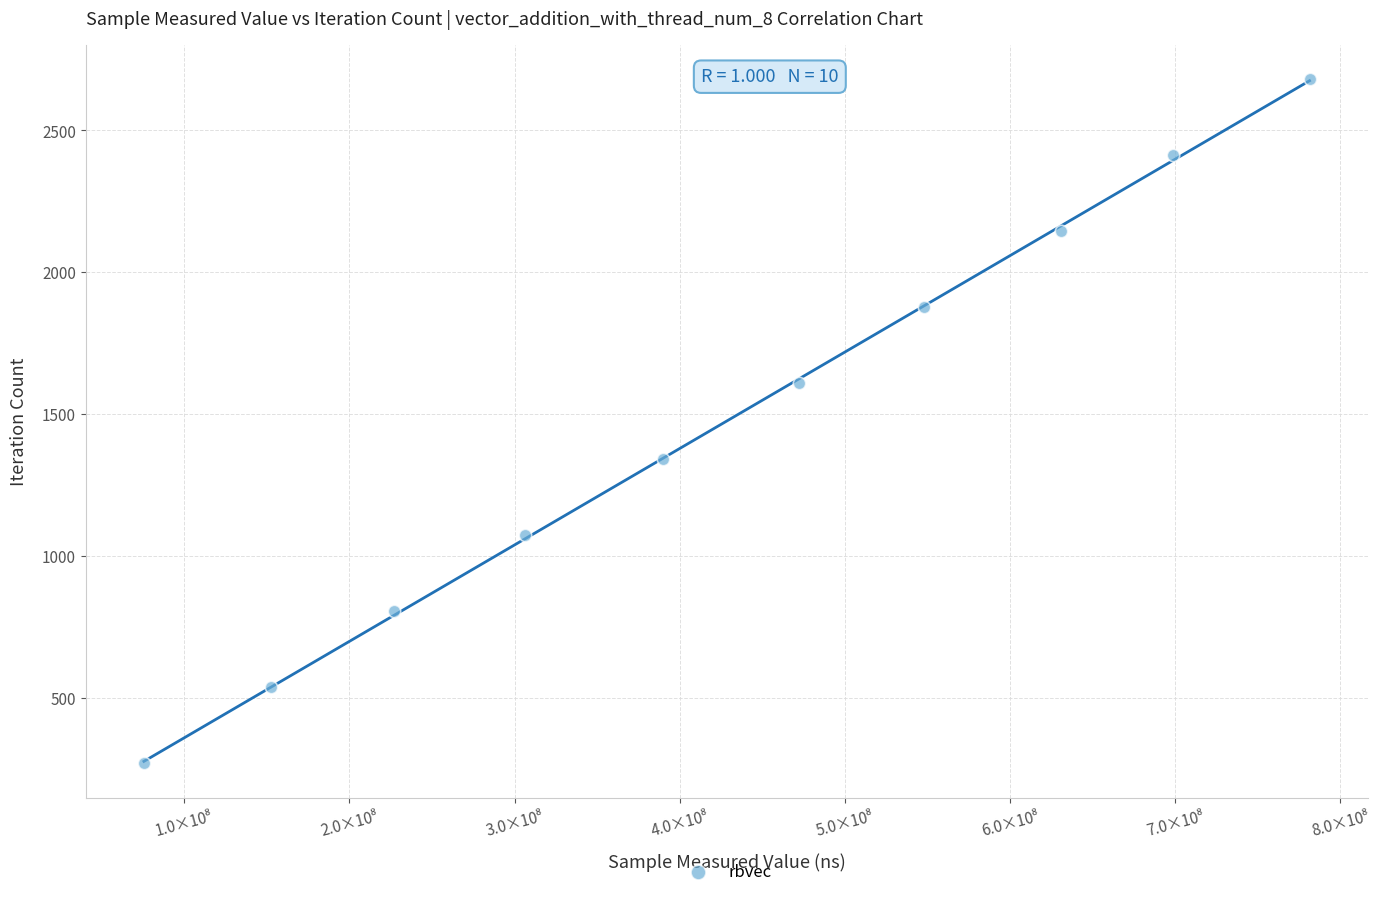

What is the range of Y values (max minus min)?

2412